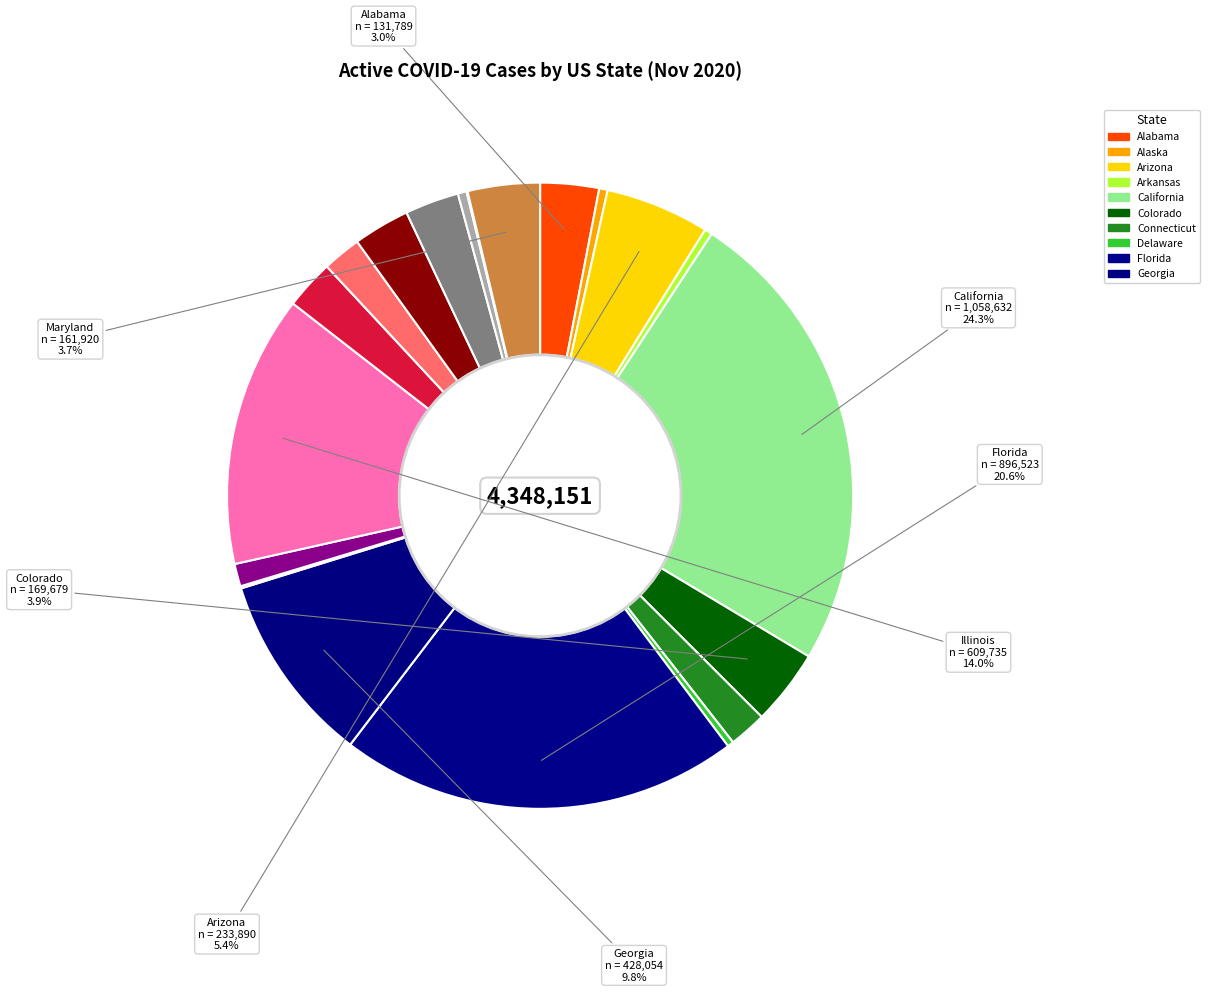

Which category has the biggest portion of the pie?

California